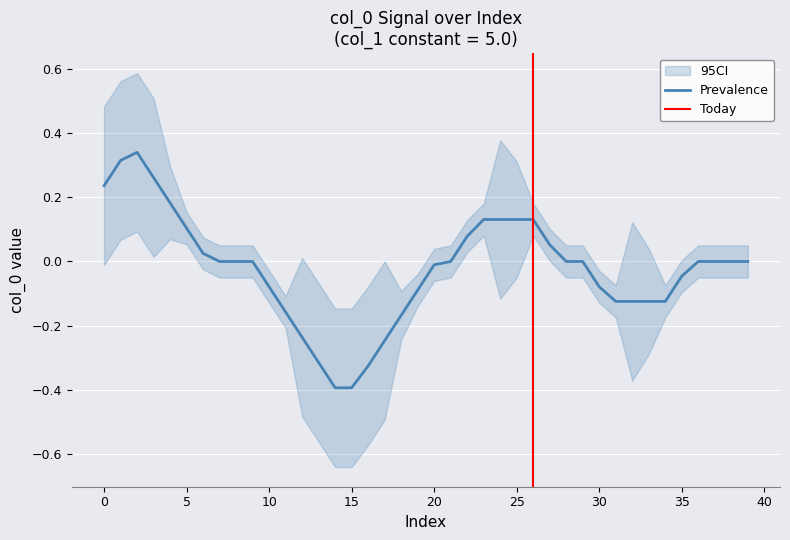

How many values are below zero?

17